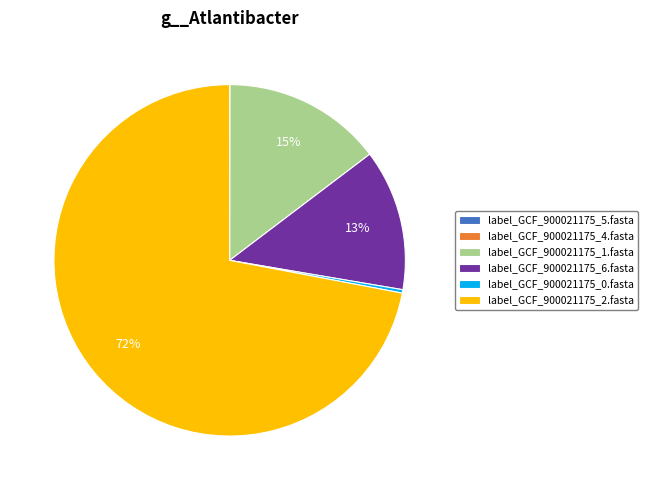

Between label_GCF_900021175_0.fasta and label_GCF_900021175_6.fasta, which is larger?

label_GCF_900021175_6.fasta